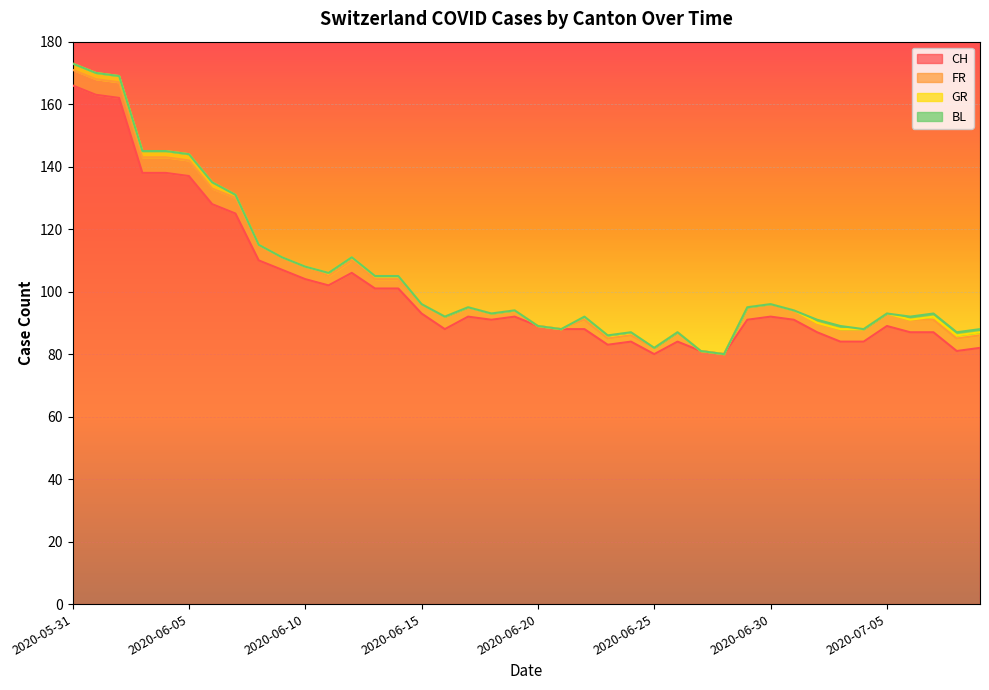

What position from the right is 2020-07-08?

2